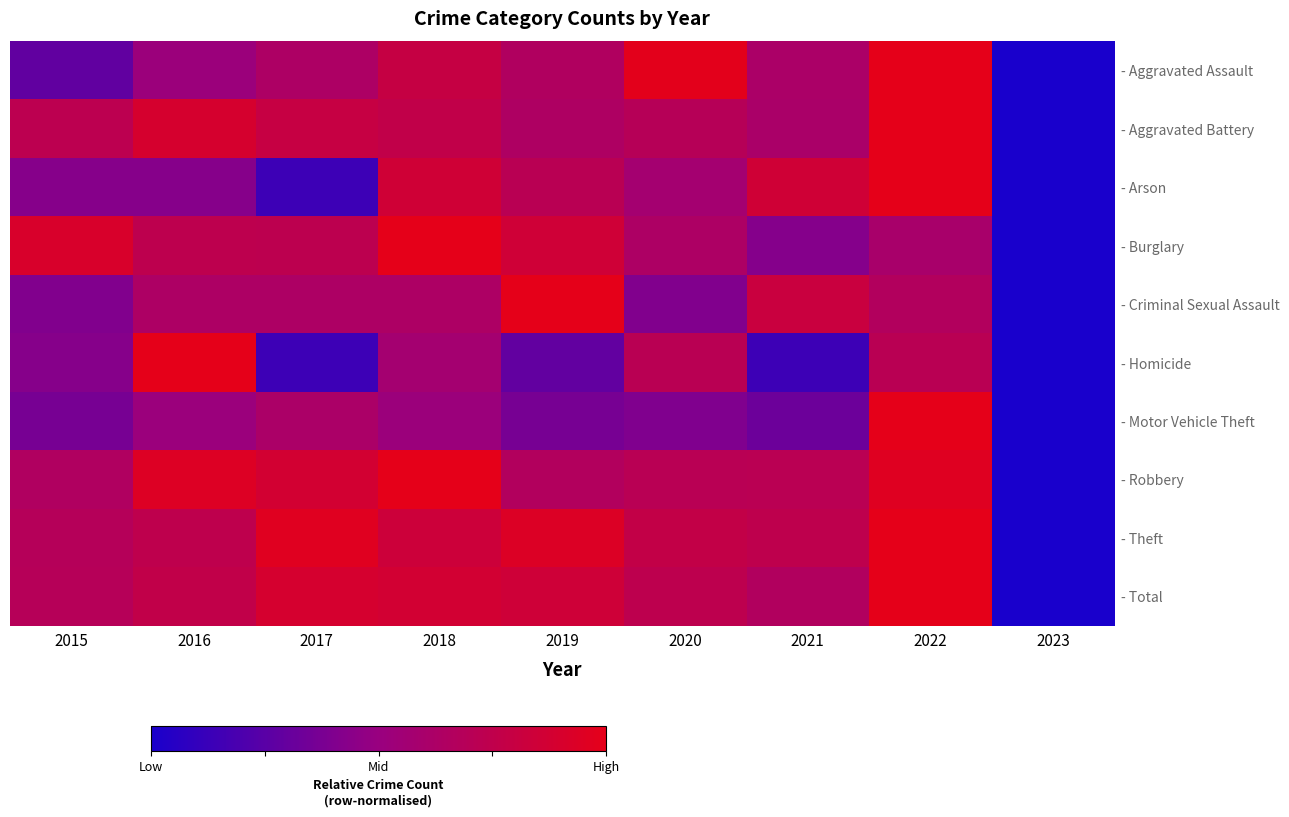

At how many categories does at least one series exceed 0?

8